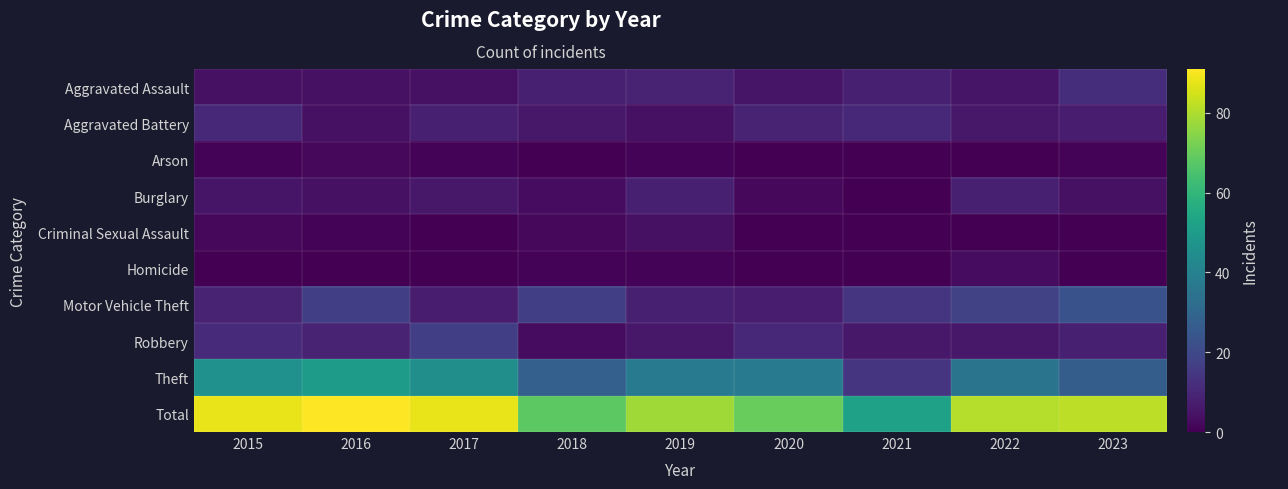

Reading left to right, extract all data points from this chart.

Aggravated Assault: 2015=4	2016=4	2017=4	2018=8	2019=9	2020=5	2021=8	2022=5	2023=12
Aggravated Battery: 2015=10	2016=4	2017=8	2018=6	2019=4	2020=9	2021=10	2022=6	2023=7
Arson: 2015=1	2016=2	2017=1	2018=0	2019=1	2020=0	2021=0	2022=0	2023=1
Burglary: 2015=5	2016=4	2017=6	2018=3	2019=8	2020=2	2021=0	2022=8	2023=4
Criminal Sexual Assault: 2015=2	2016=1	2017=0	2018=2	2019=4	2020=0	2021=0	2022=0	2023=0
Homicide: 2015=0	2016=0	2017=0	2018=1	2019=1	2020=0	2021=0	2022=3	2023=0
Motor Vehicle Theft: 2015=9	2016=17	2017=7	2018=17	2019=8	2020=7	2021=14	2022=18	2023=23
Robbery: 2015=11	2016=9	2017=17	2018=3	2019=6	2020=10	2021=6	2022=6	2023=8
Theft: 2015=46	2016=50	2017=45	2018=28	2019=37	2020=37	2021=14	2022=35	2023=27
Total: 2015=88	2016=91	2017=88	2018=68	2019=78	2020=70	2021=52	2022=81	2023=82